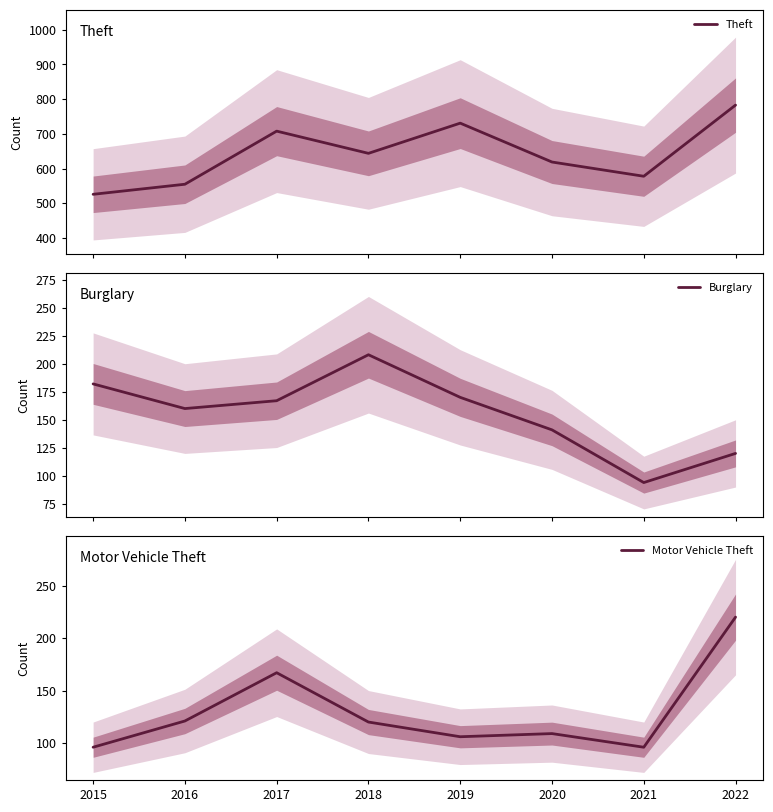

Reading right to left, list all the values displayed in this chart.

Theft: 2022=783	2021=578	2020=619	2019=731	2018=644	2017=708	2016=555	2015=526
Burglary: 2022=120	2021=94	2020=141	2019=170	2018=208	2017=167	2016=160	2015=182
Motor Vehicle Theft: 2022=220	2021=96	2020=109	2019=106	2018=120	2017=167	2016=121	2015=96